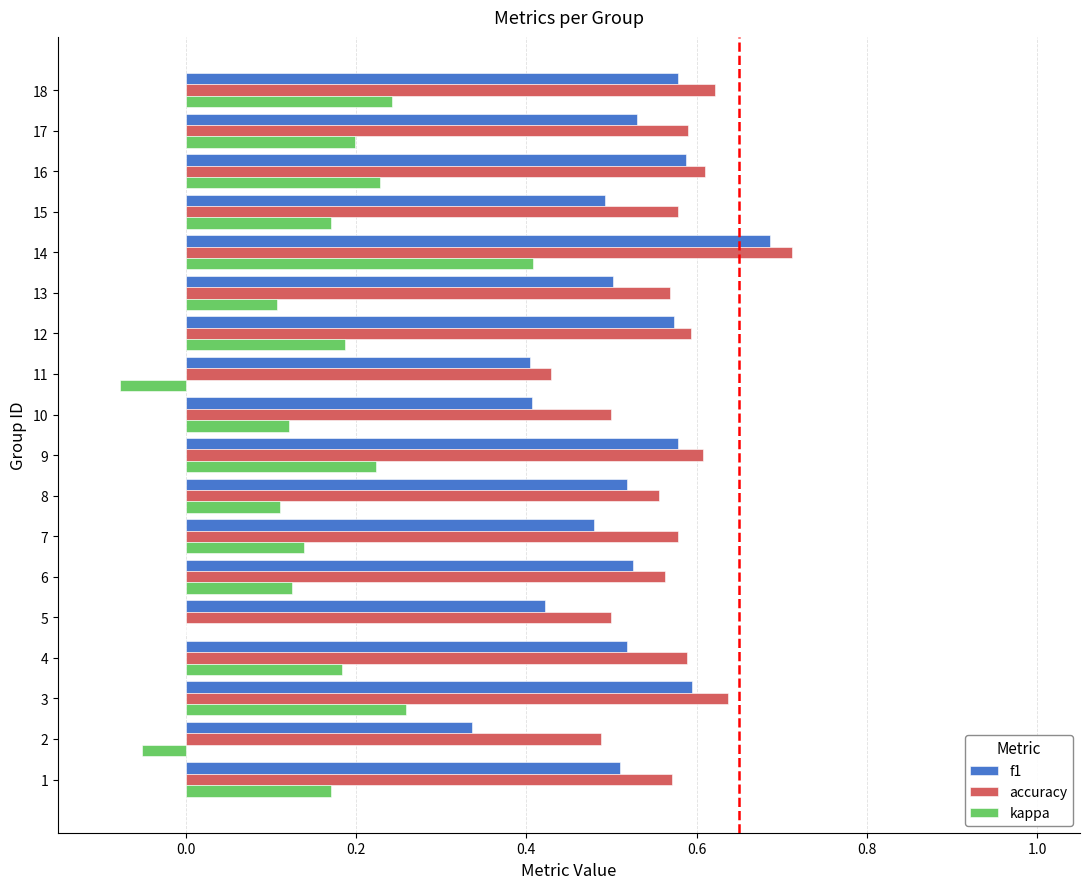

What is the sum of the f1 values at 18 and 8?

1.1